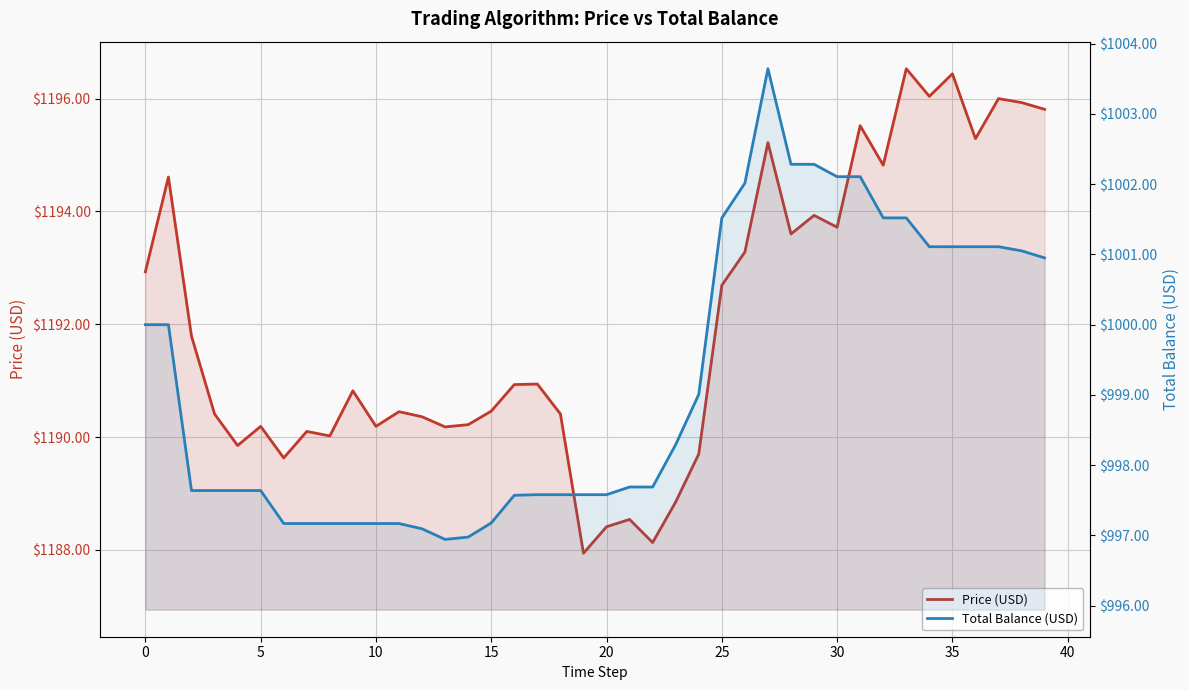

True or false: Total Balance (USD) and Price (USD) intersect in this chart.

False